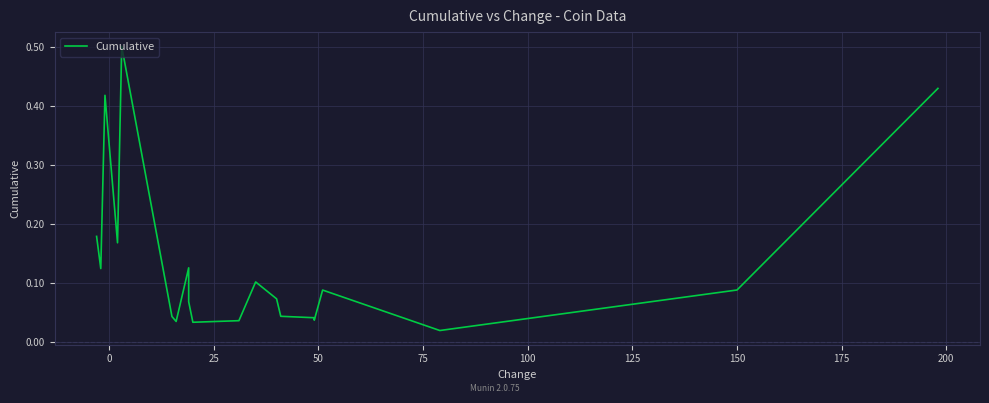

What is the difference between the maximum and minimum values?

0.5